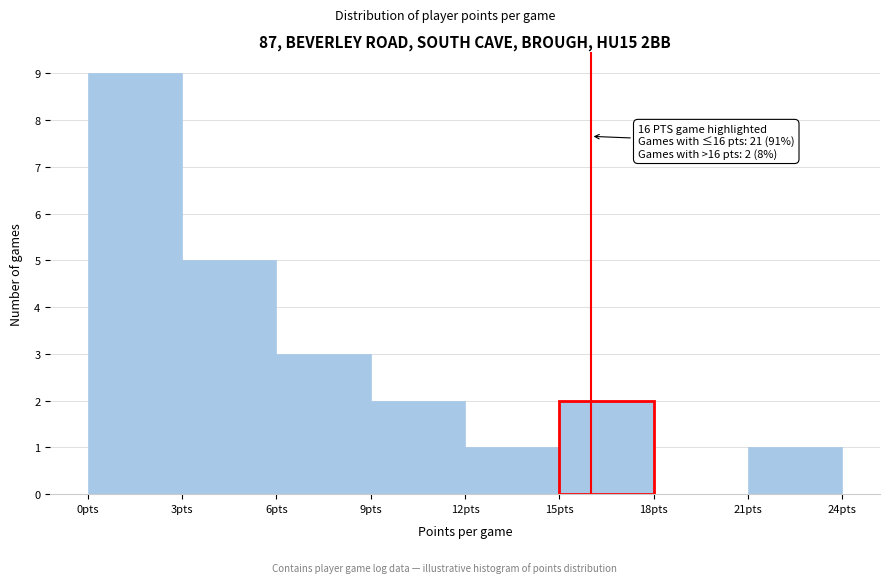

Over which range of the x-axis is the bar tallest?

0 to 3